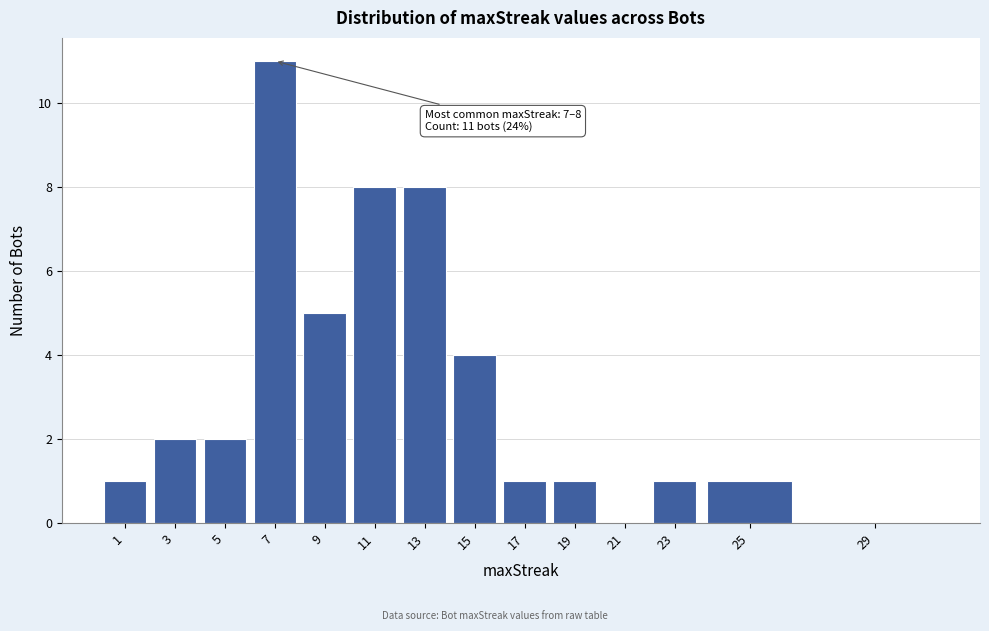

Reading left to right, what are all the values shown in this chart?

1=1	3=2	5=2	7=11	9=5	11=8	13=8	15=4	17=1	19=1	21=0	23=1	25=1	29=0